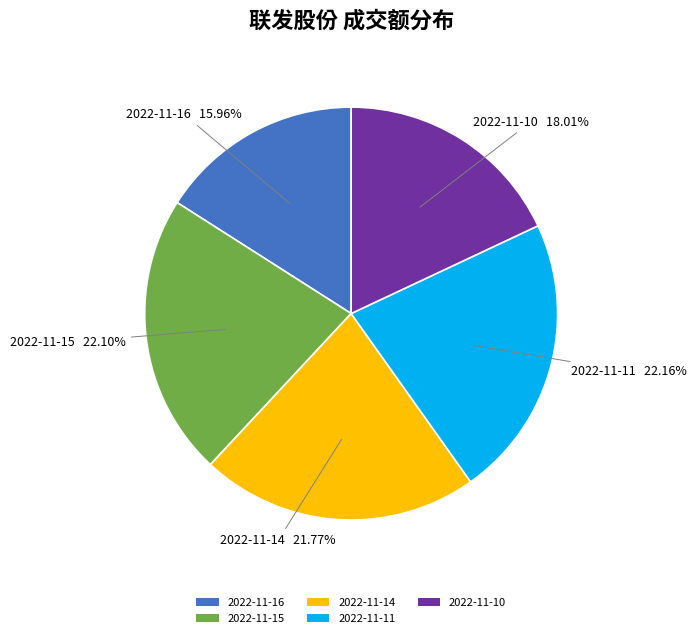

Does 2022-11-10 account for over 50% of the chart?

No